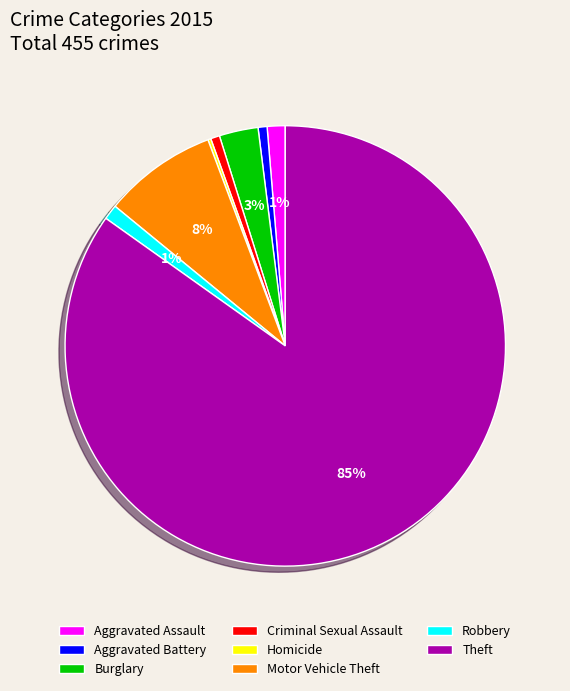

To the nearest percent, what is the difference between the largest and smallest slice percentages?

85%